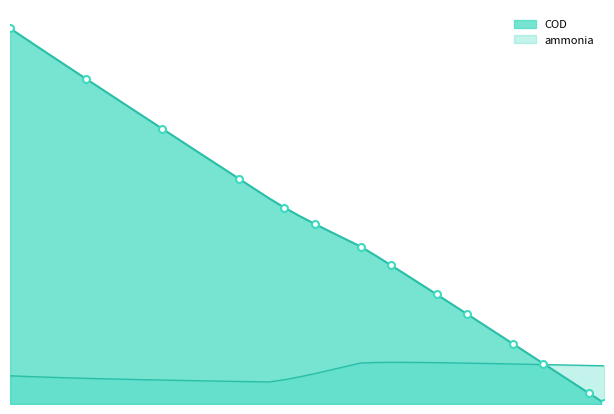

In ammonia, how many points are lower than both neighbors (excluding endpoints)?

1